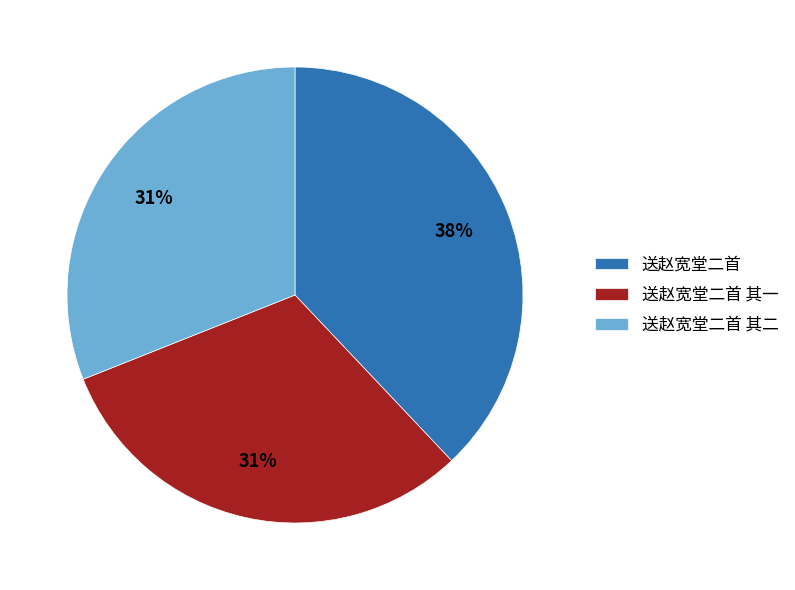

Is it true that 送赵宽堂二首 其二 is 41% of the pie?

False